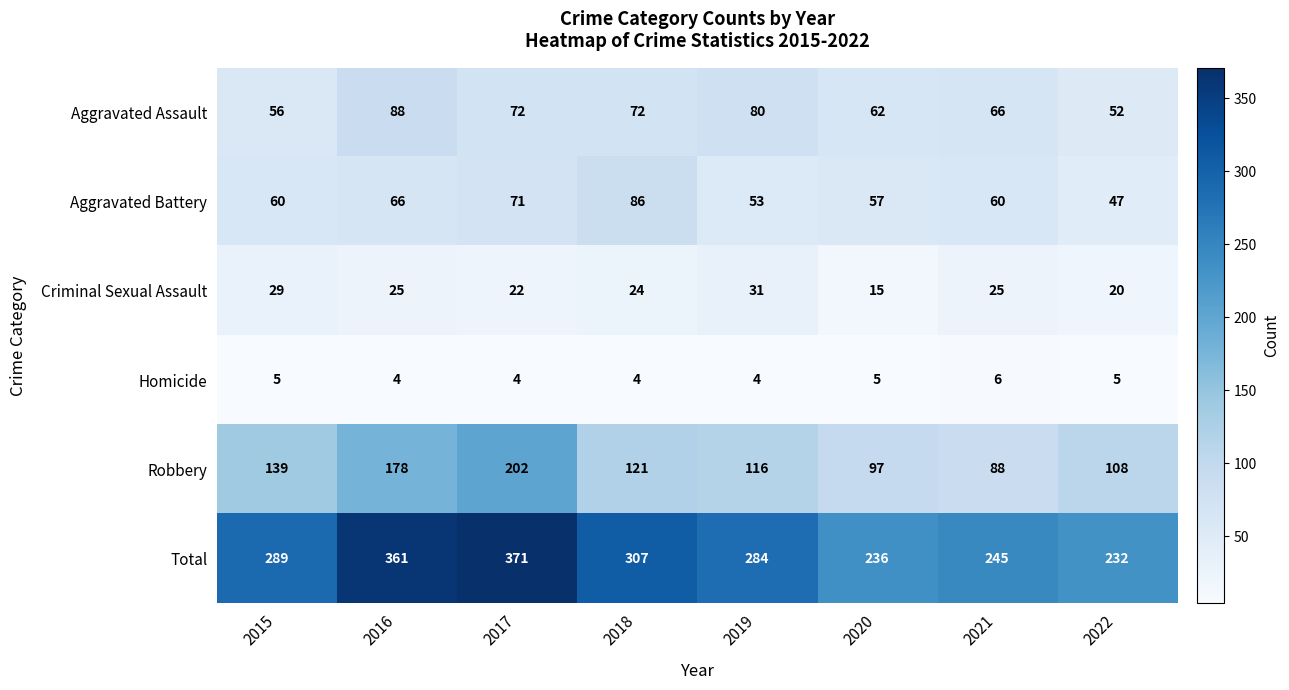

What is the sum of the Homicide values at 2020 and 2021?

11